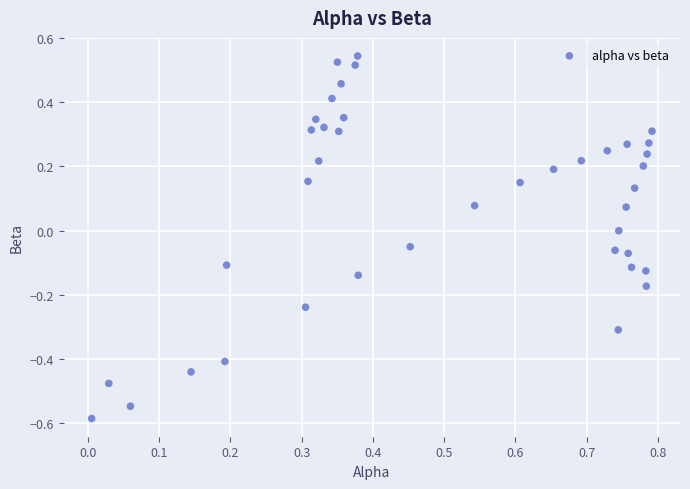

What is the range of Y values (max minus min)?

1.1